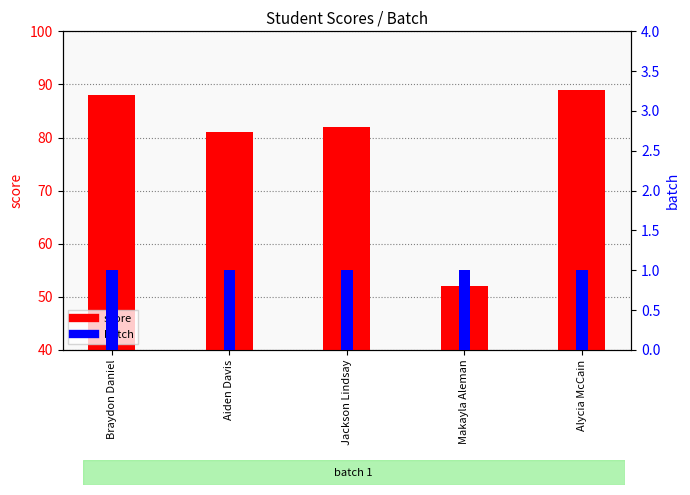

Which category has the highest value across all series?

Alycia McCain